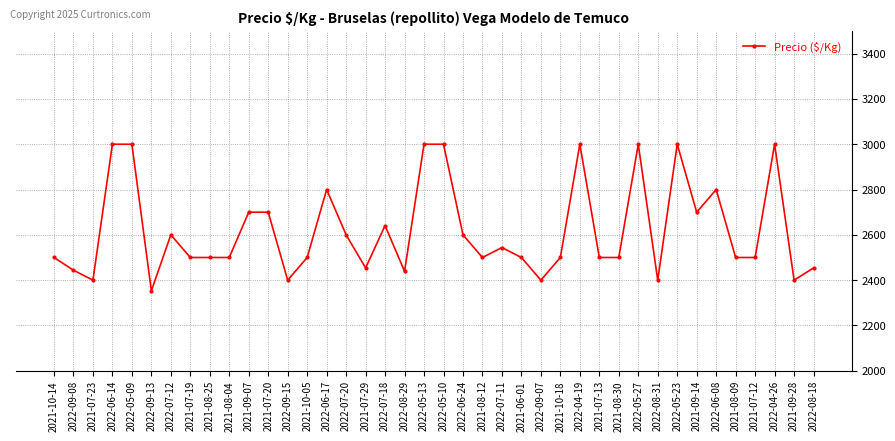

True or false: there are more than 2 points higher than both neighbors.

True